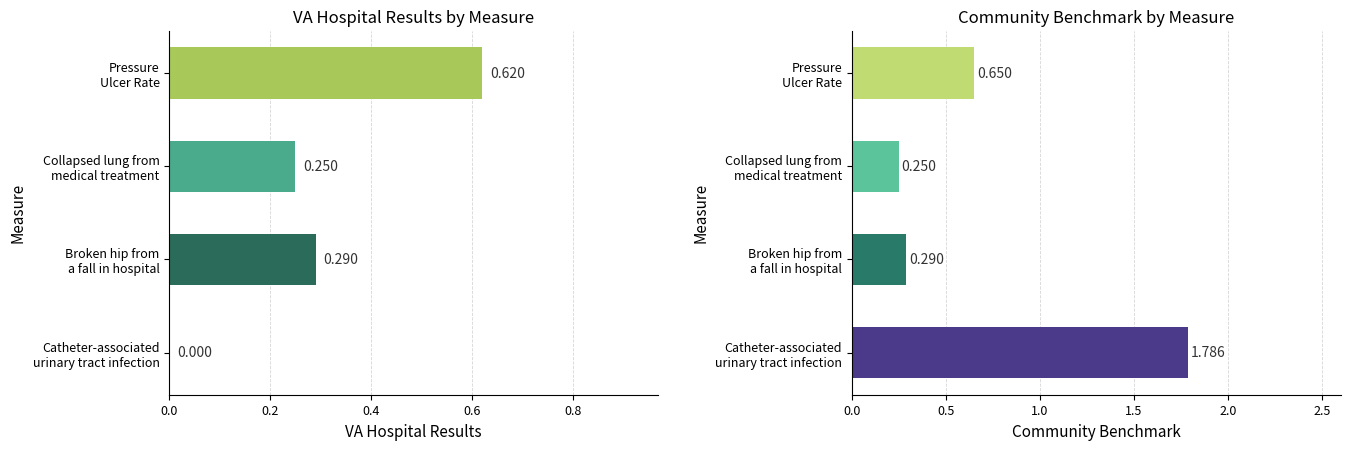

What is the total value across all series at Collapsed lung from medical treatment?

0.5